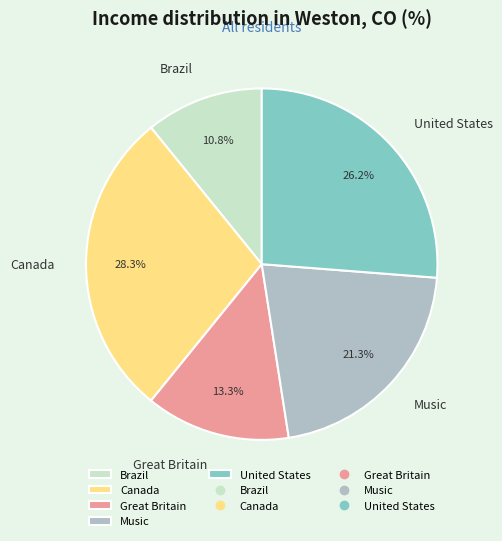

How many slices are in this pie chart?

5